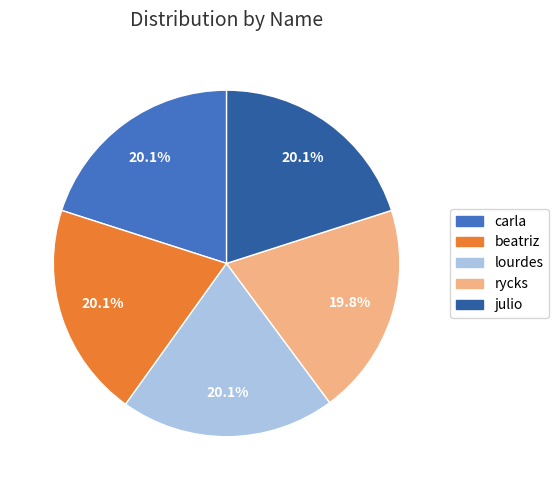

To the nearest percent, what is the average slice percentage?

20%